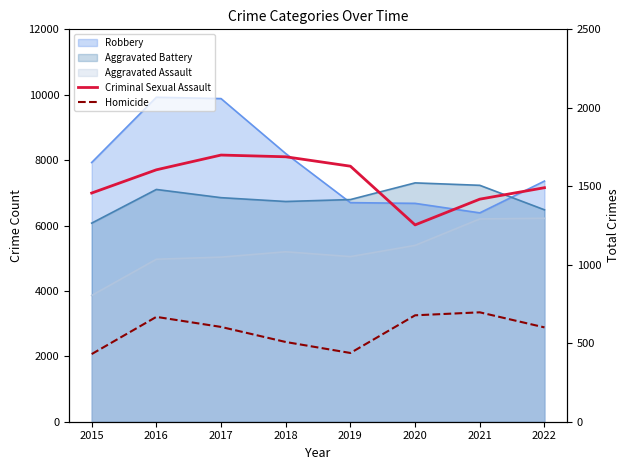

True or false: Homicide and Criminal Sexual Assault cross at least once.

False